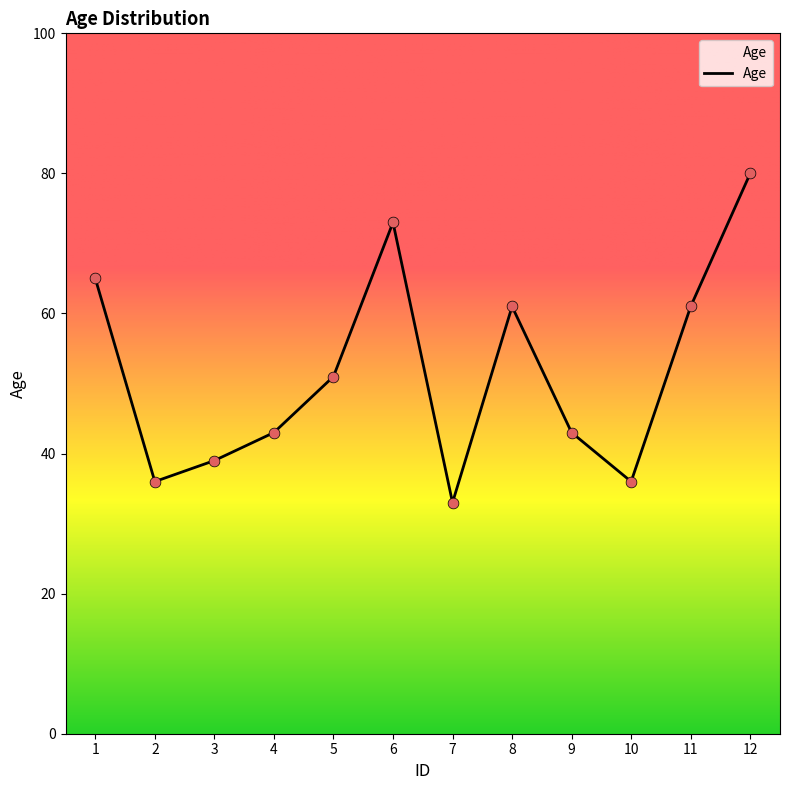

What is the change in value from 1 to 5?

-14